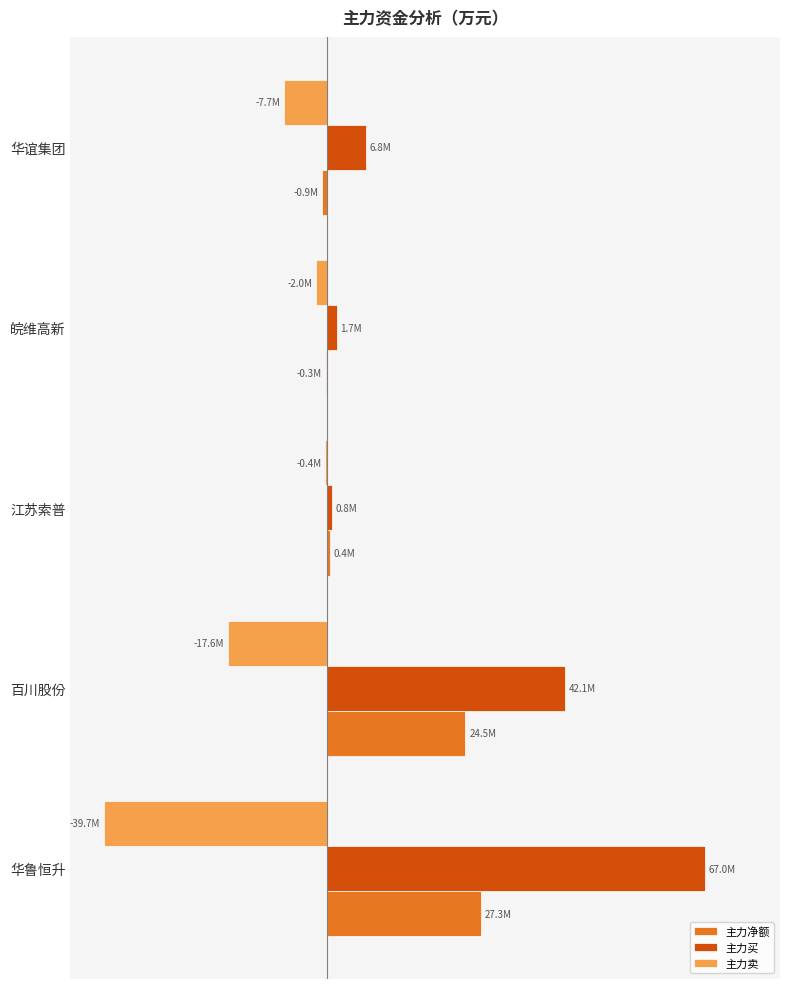

What is the value of the 主力买 bar at the 2nd from the left?

42140221